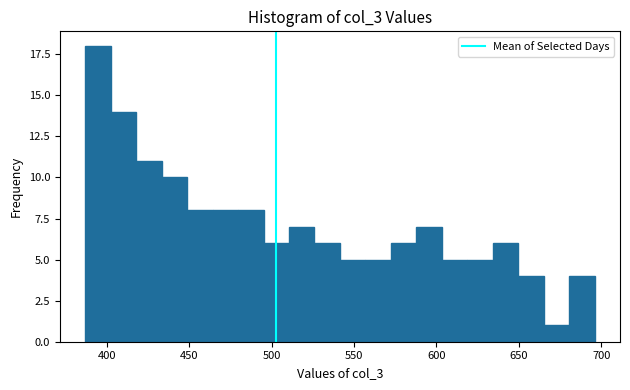

Around what value on the x-axis is the tallest bar? Give the approximate position of its centre, as read against the axis.

395